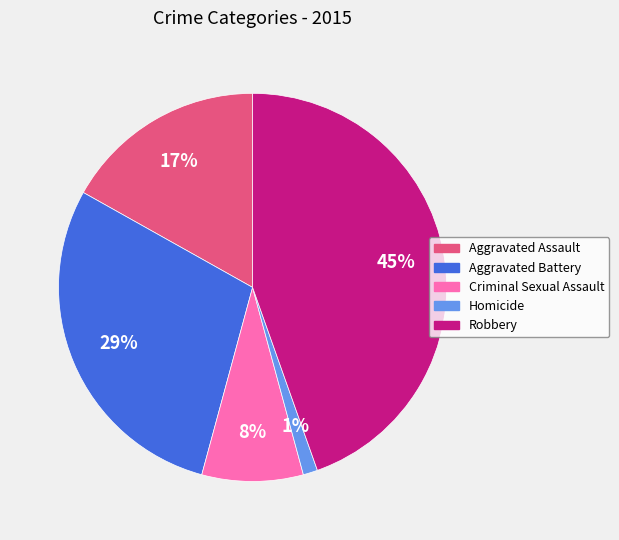

To the nearest percent, what is the difference between the Aggravated Assault and Robbery slice percentages?

28%